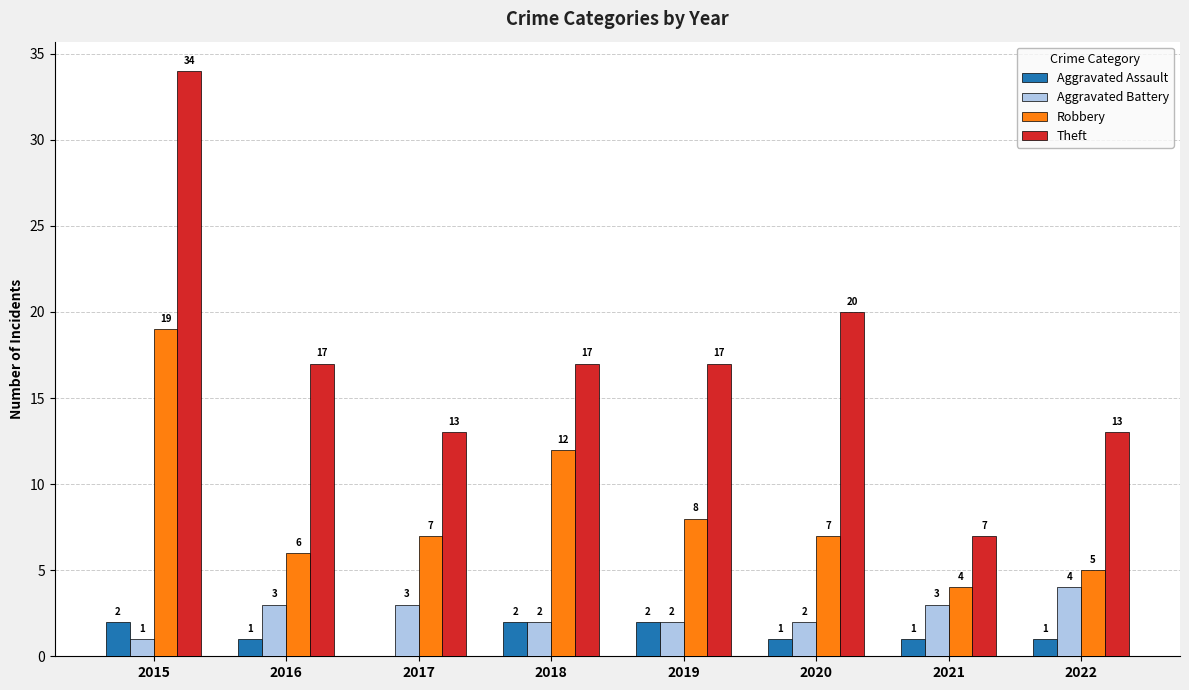

Which series has the largest total across all categories?

Theft